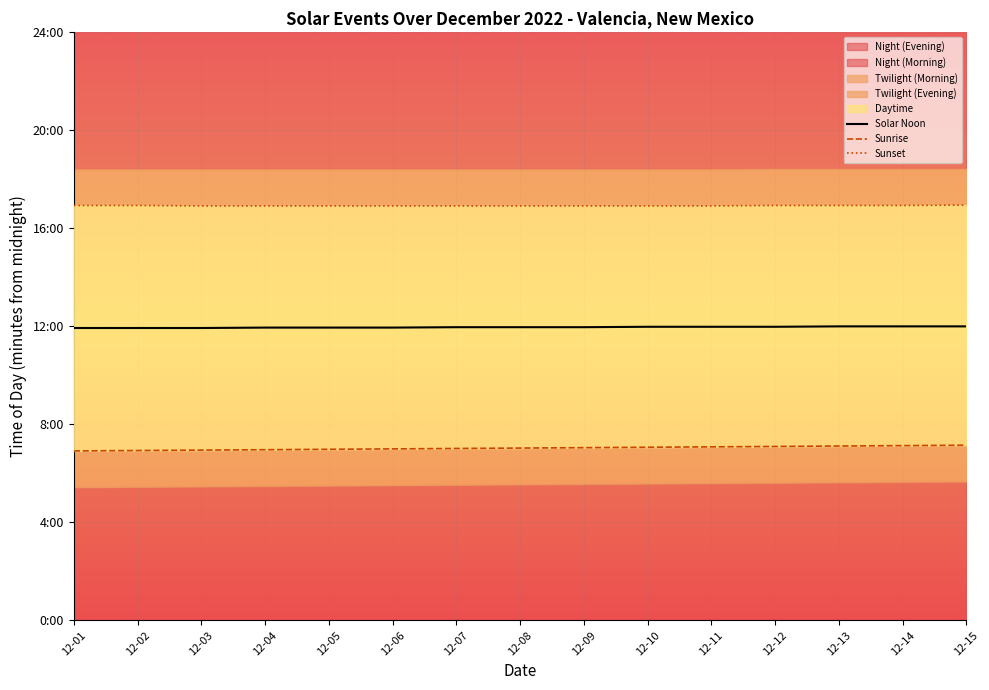

The Solar Noon series shows 1155 at 12-06. True or false?

False